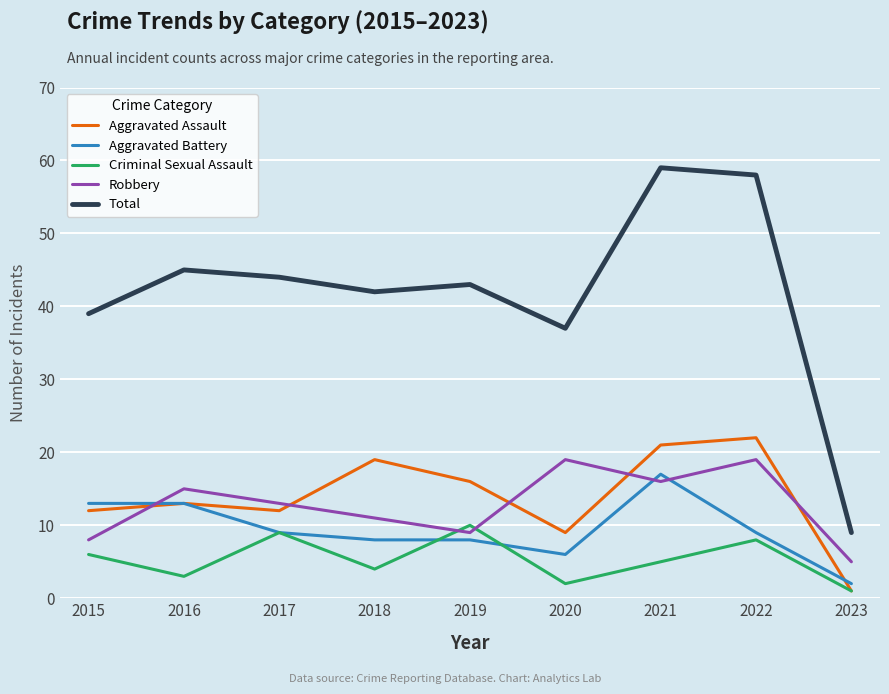

List the series in order of their peak value, lowest first.

Criminal Sexual Assault, Aggravated Battery, Robbery, Aggravated Assault, Total